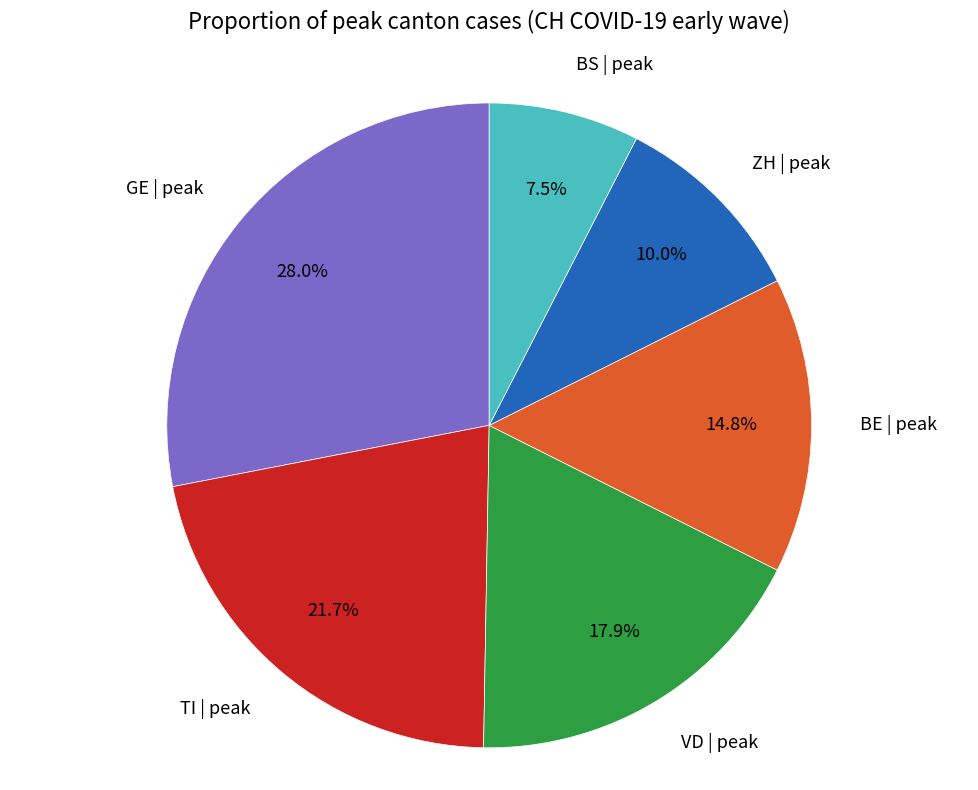

Is there a majority slice in this chart?

No